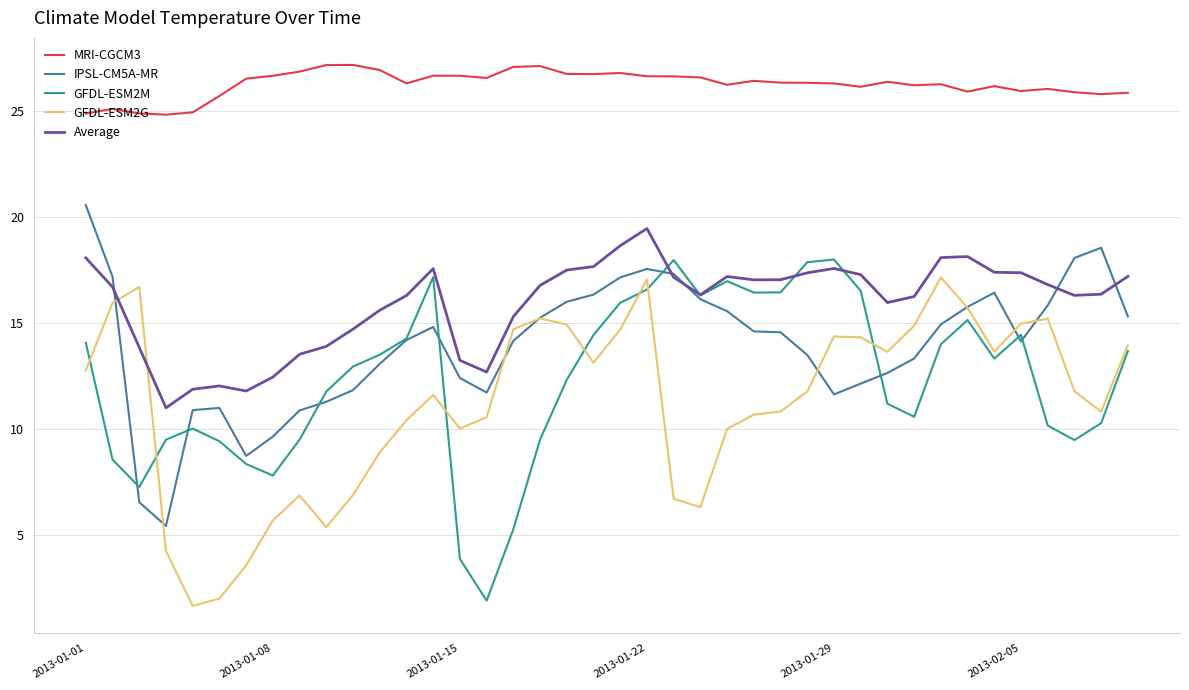

What is the minimum value shown in the chart?

1.7